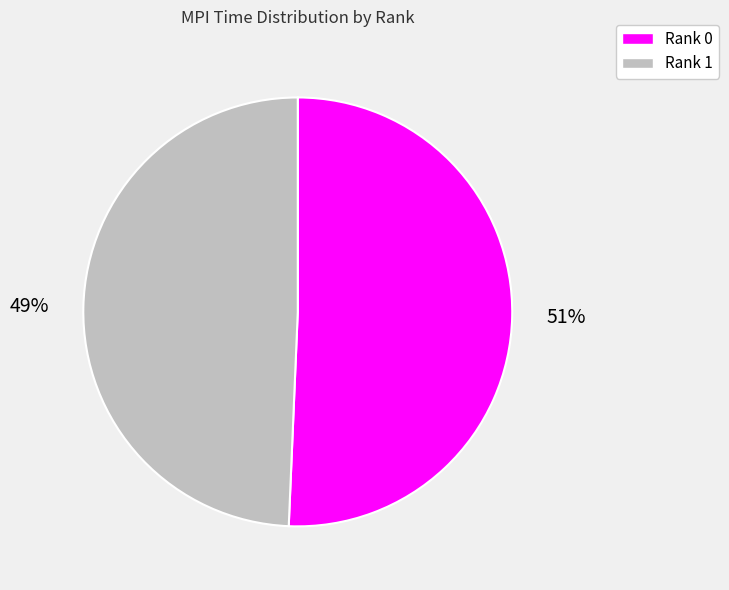

Which slice is the smallest?

Rank 1